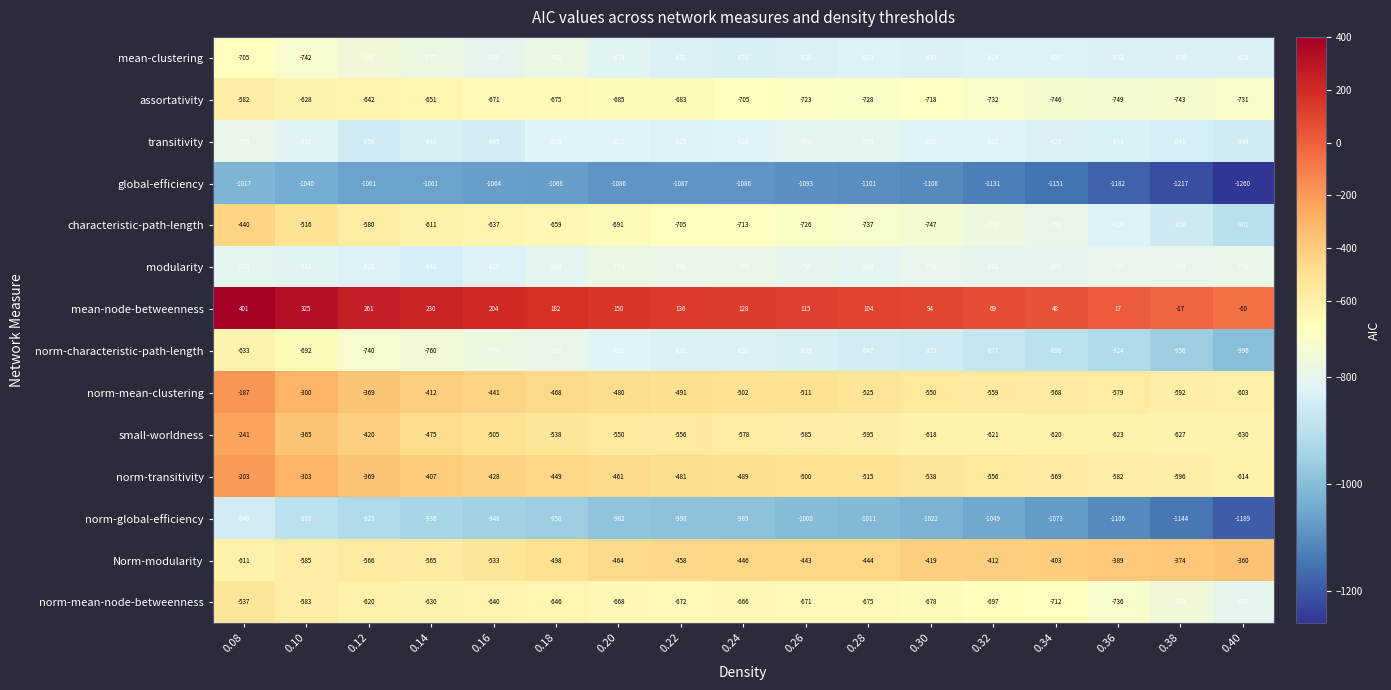

How many values in the small-worldness series are below -578?

8